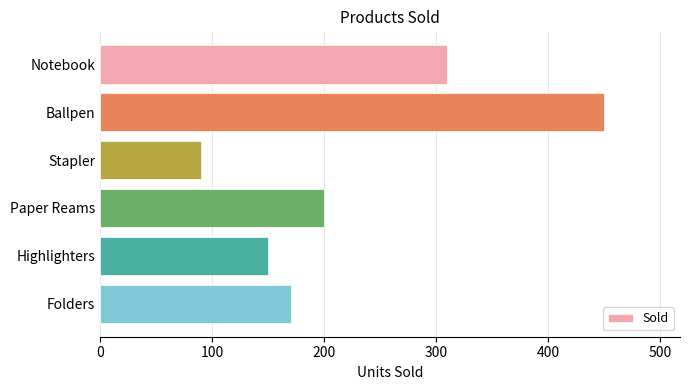

What is the value of the 6th bar from the top?

170